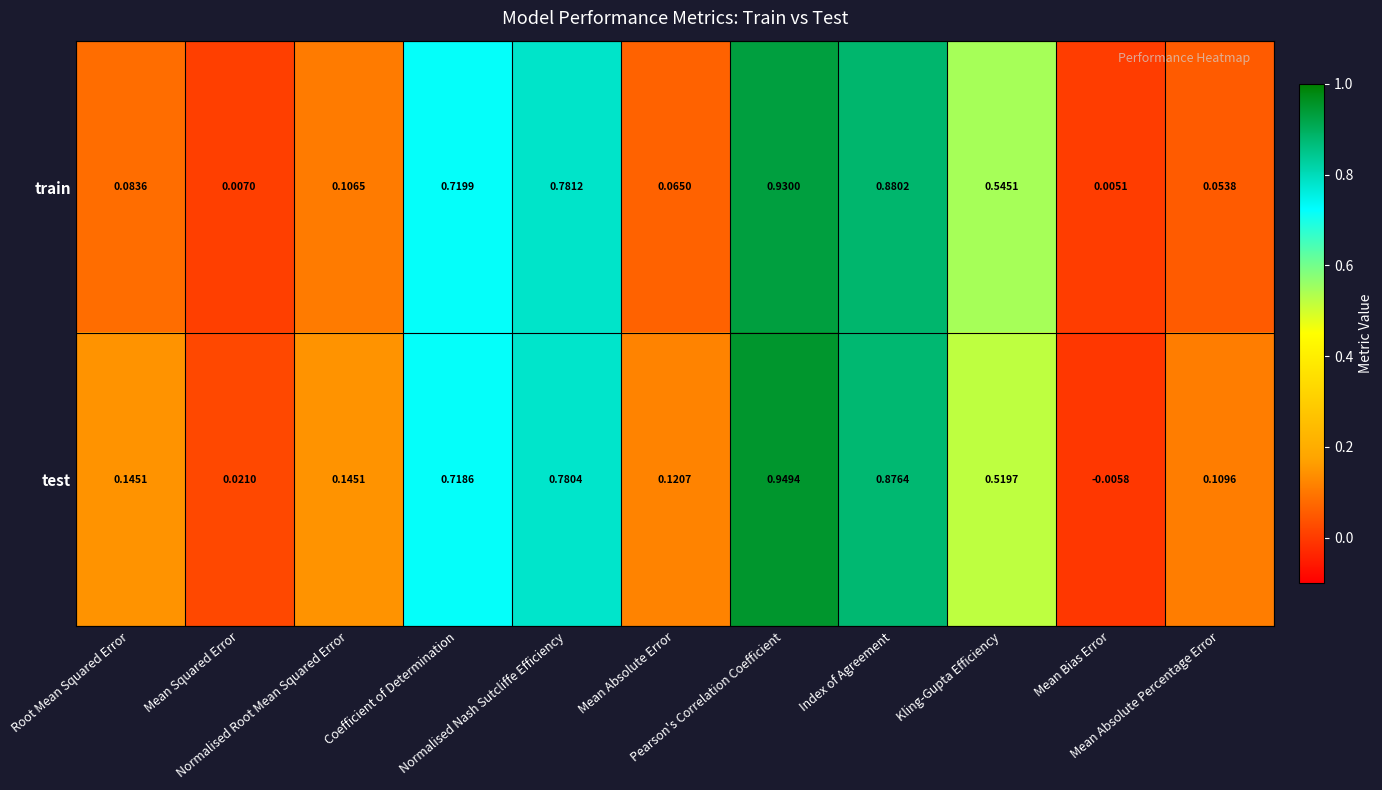

Which series has the widest spread of values?

test